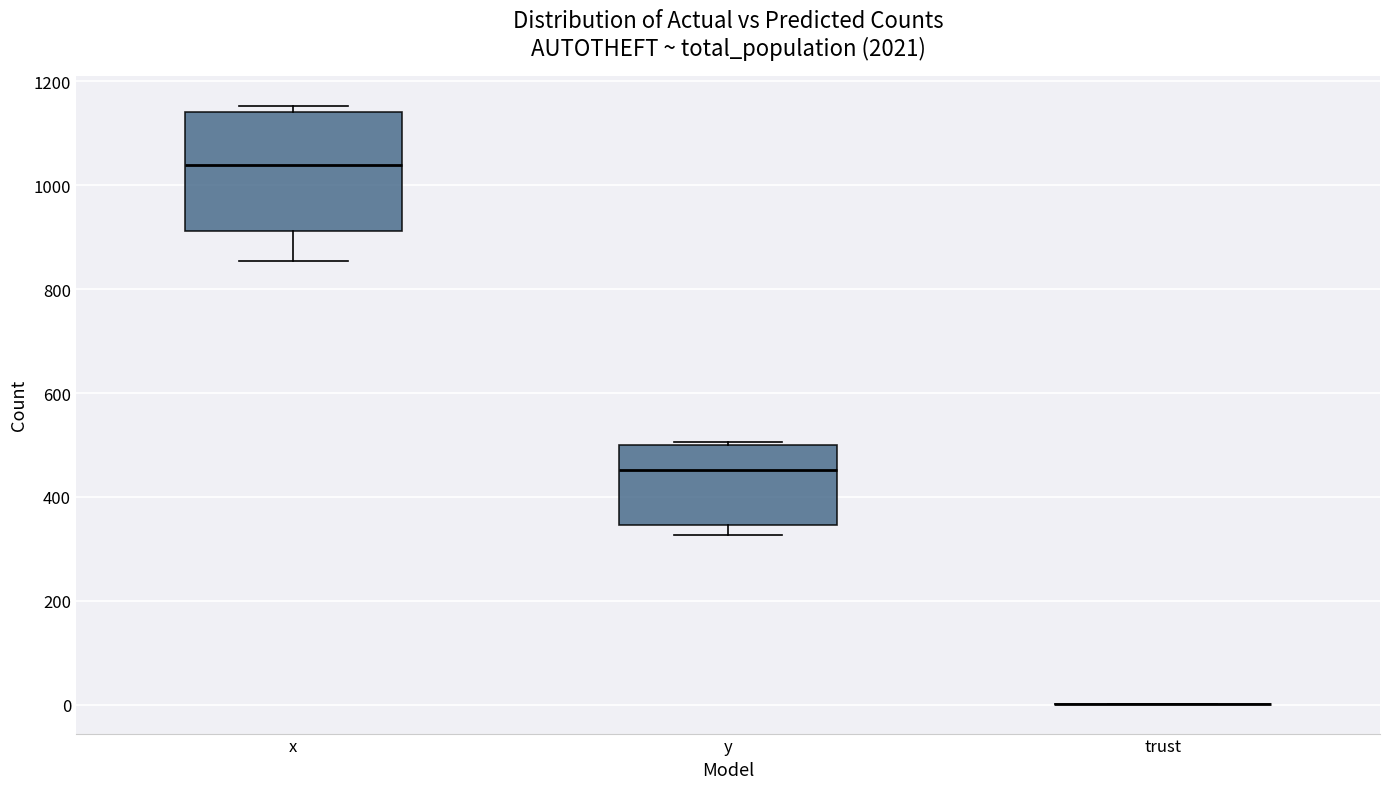

Where is the lower edge of the box for y on the y-axis? The values are not printed on the chart, so give them approximately, as read against the axis.

340